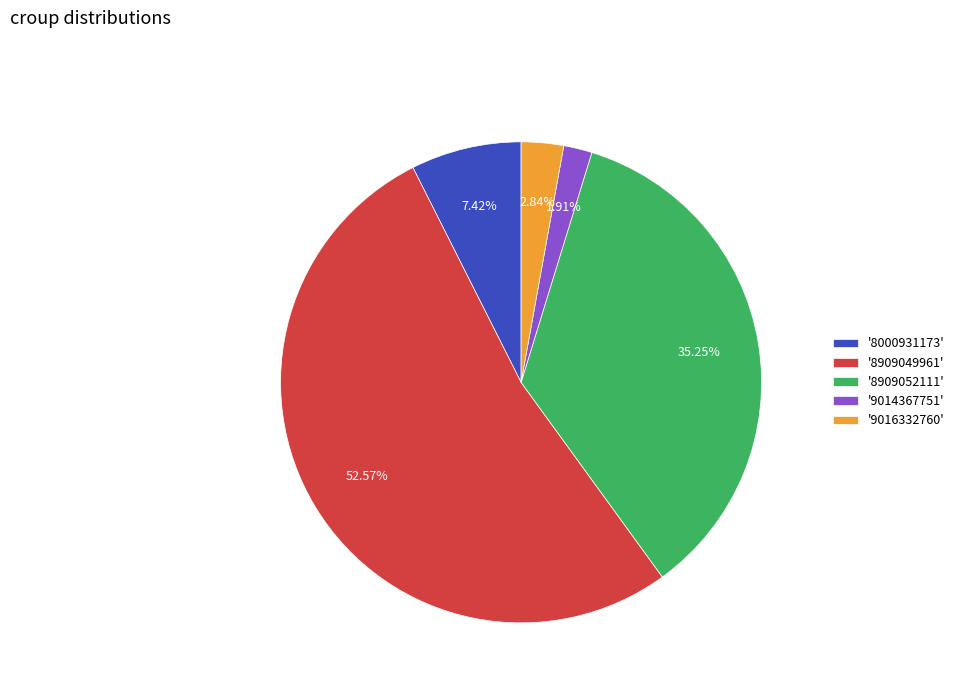

Rank the categories by value from lowest to highest.

'9014367751', '9016332760', '8000931173', '8909052111', '8909049961'